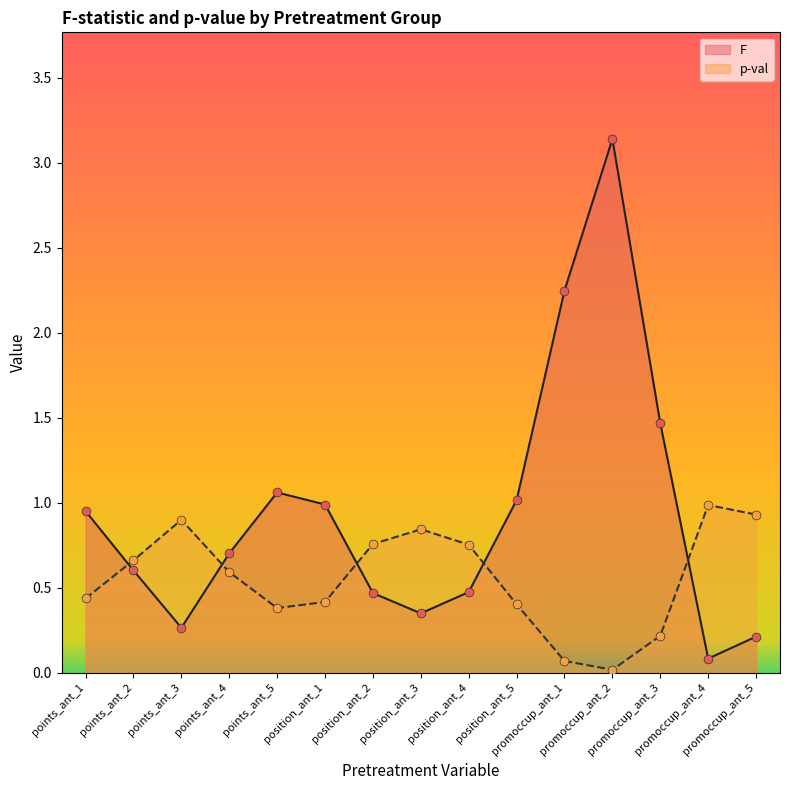

Which series has the widest spread of Y values?

F